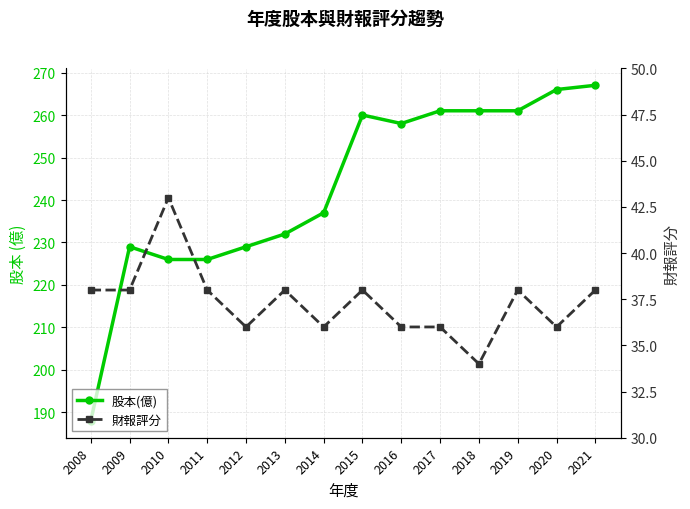

Between 2010 and 2018, which series saw the biggest shift?

股本(億)